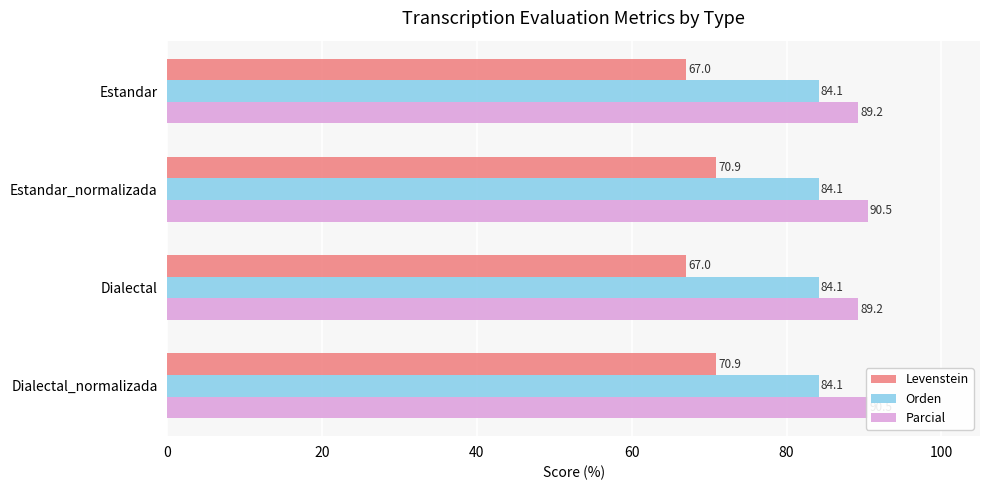

At how many categories does at least one series exceed 67?

4